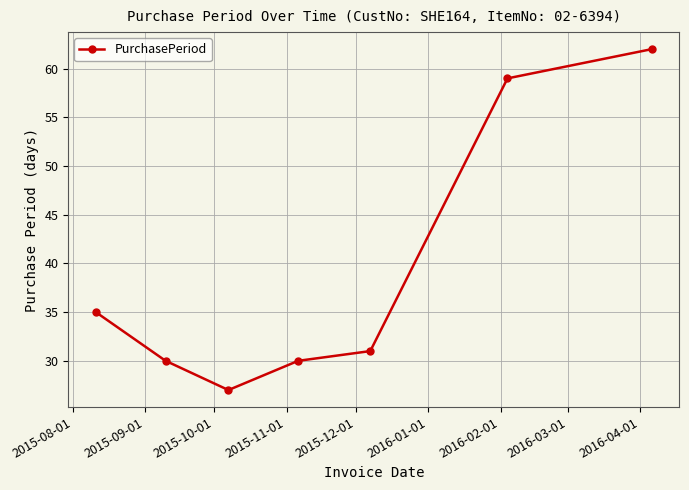

Does the chart have visible grid lines?

Yes